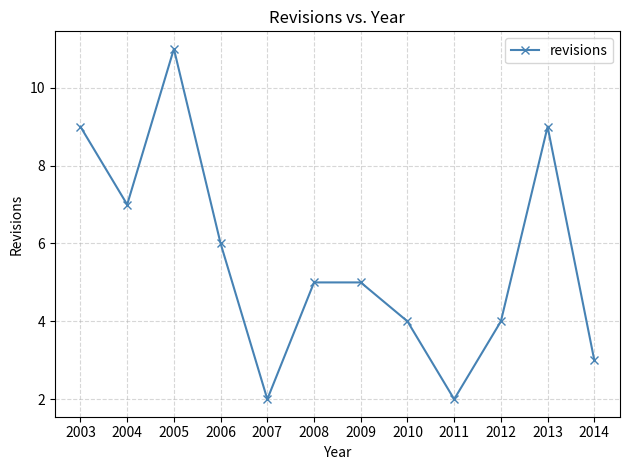

Which label corresponds to the largest value in the chart?

2005